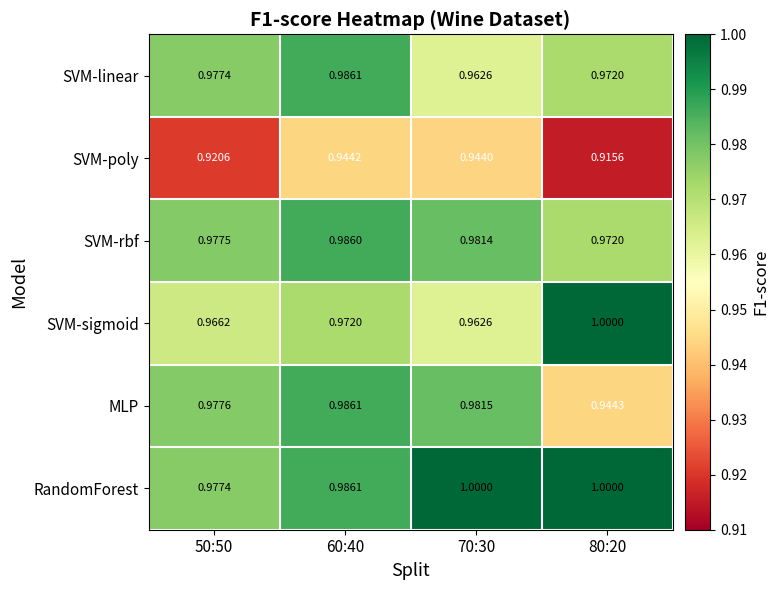

Between 50:50 and 70:30, which series saw the biggest shift?

SVM-poly